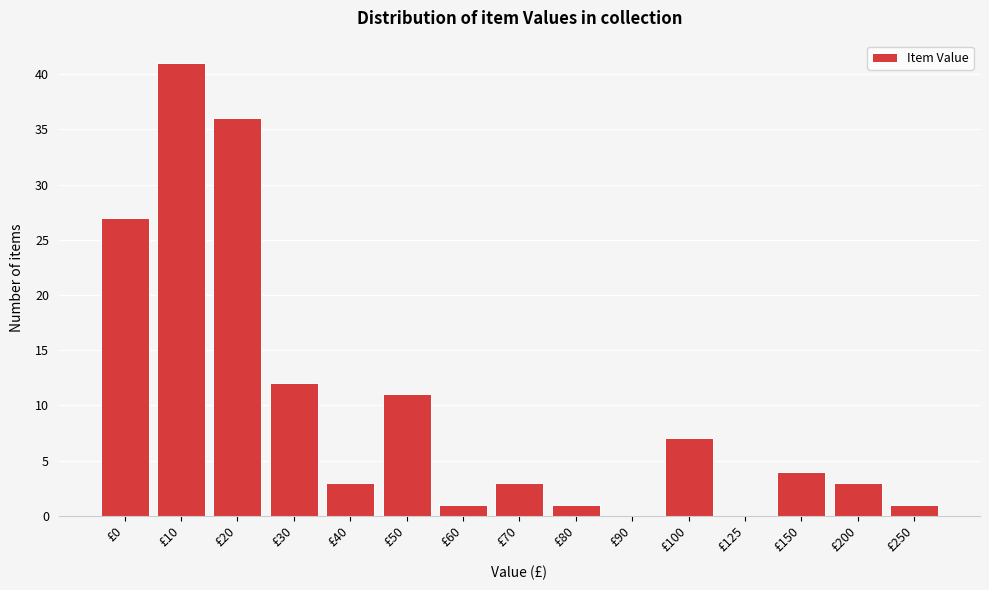

Reading right to left, transcribe all the data shown in this chart.

£250=1	£200=3	£150=4	£125=0	£100=7	£90=0	£80=1	£70=3	£60=1	£50=11	£40=3	£30=12	£20=36	£10=41	£0=27